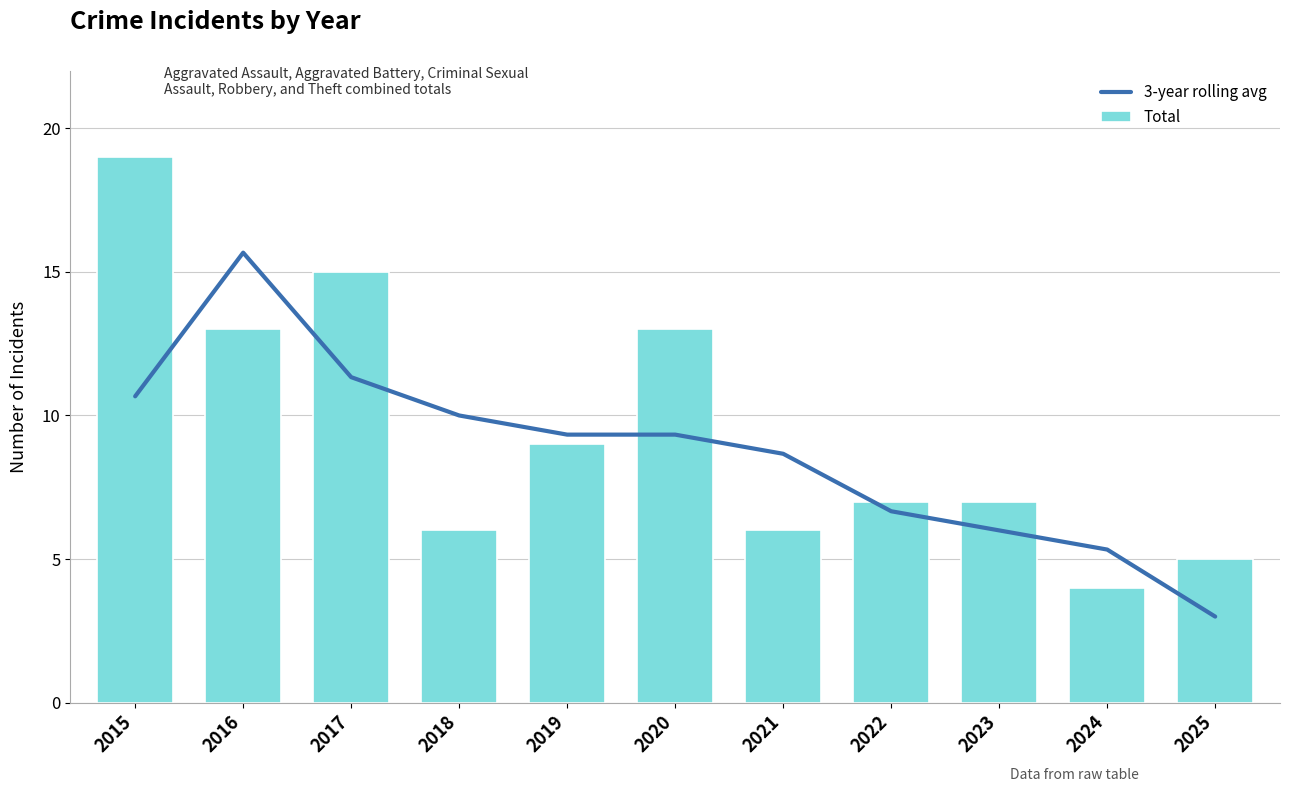

How many data points does each series have?

11